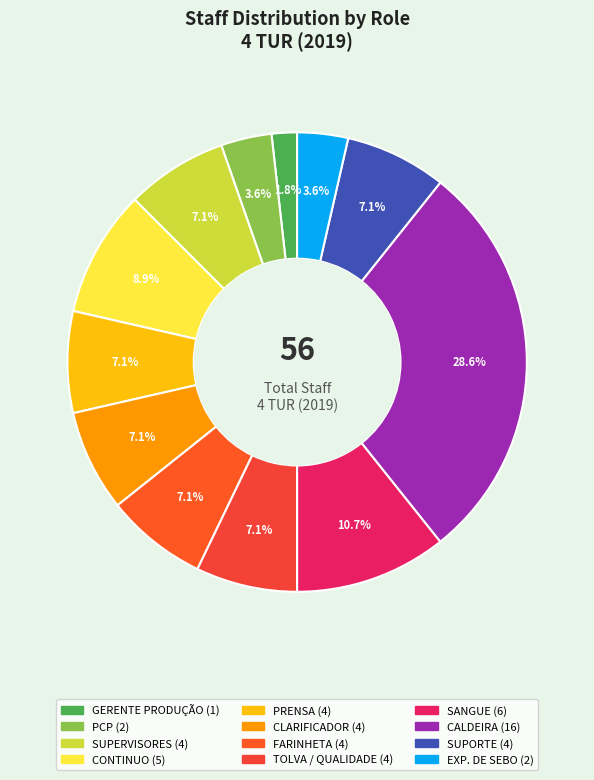

Which has a higher value, CALDEIRA or TOLVA / QUALIDADE?

CALDEIRA